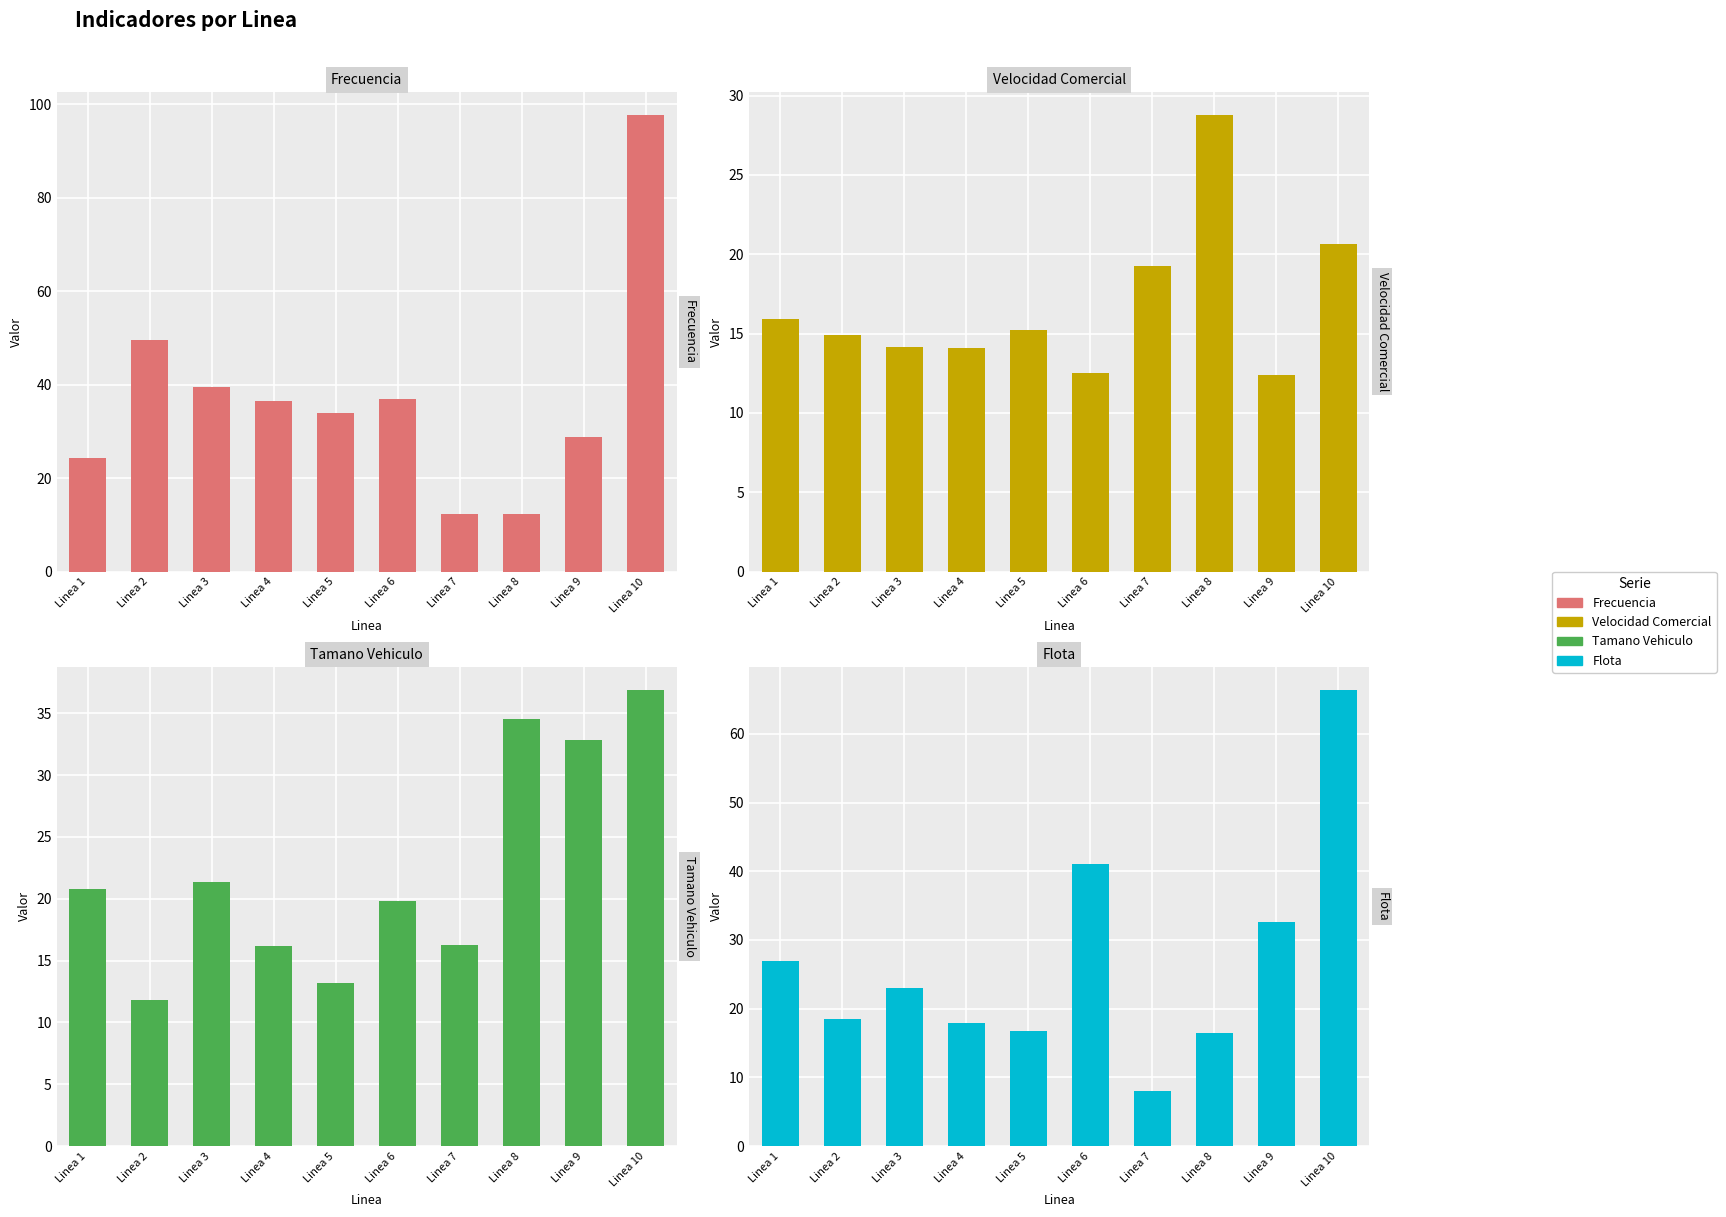

Between Linea 2 and Linea 4, which series saw the biggest shift?

Frecuencia